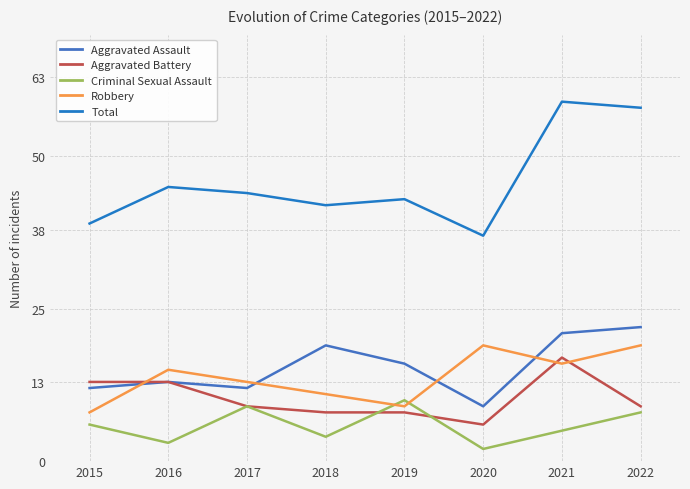

Reading left to right, extract all data points from this chart.

Aggravated Assault: 12	13	12	19	16	9	21	22
Aggravated Battery: 13	13	9	8	8	6	17	9
Criminal Sexual Assault: 6	3	9	4	10	2	5	8
Robbery: 8	15	13	11	9	19	16	19
Total: 39	45	44	42	43	37	59	58